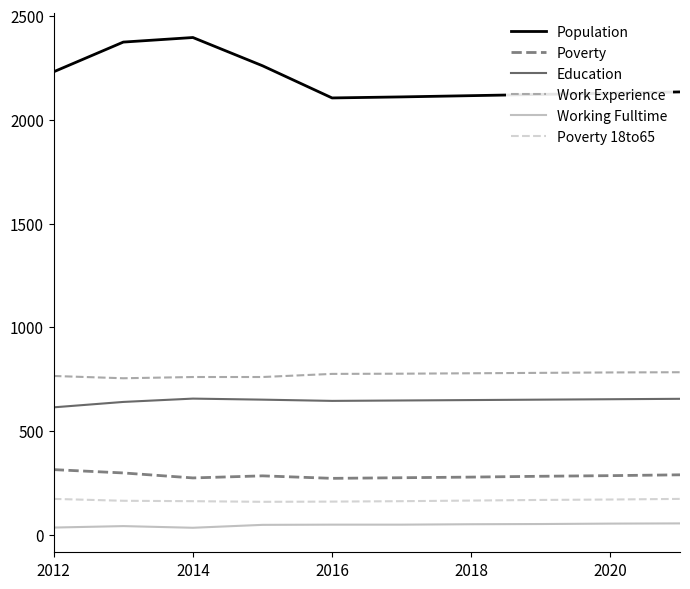

Which series has the largest range (max minus min)?

Population